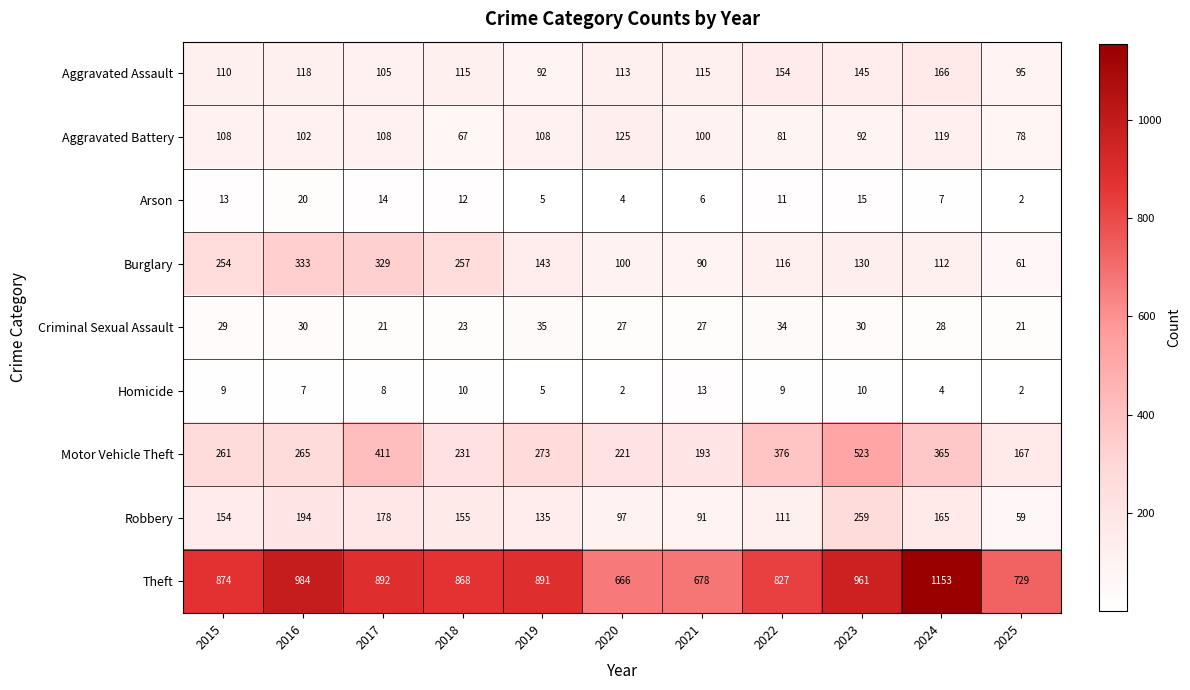

What is the difference between the maximum and second lowest values in the Burglary series?

243